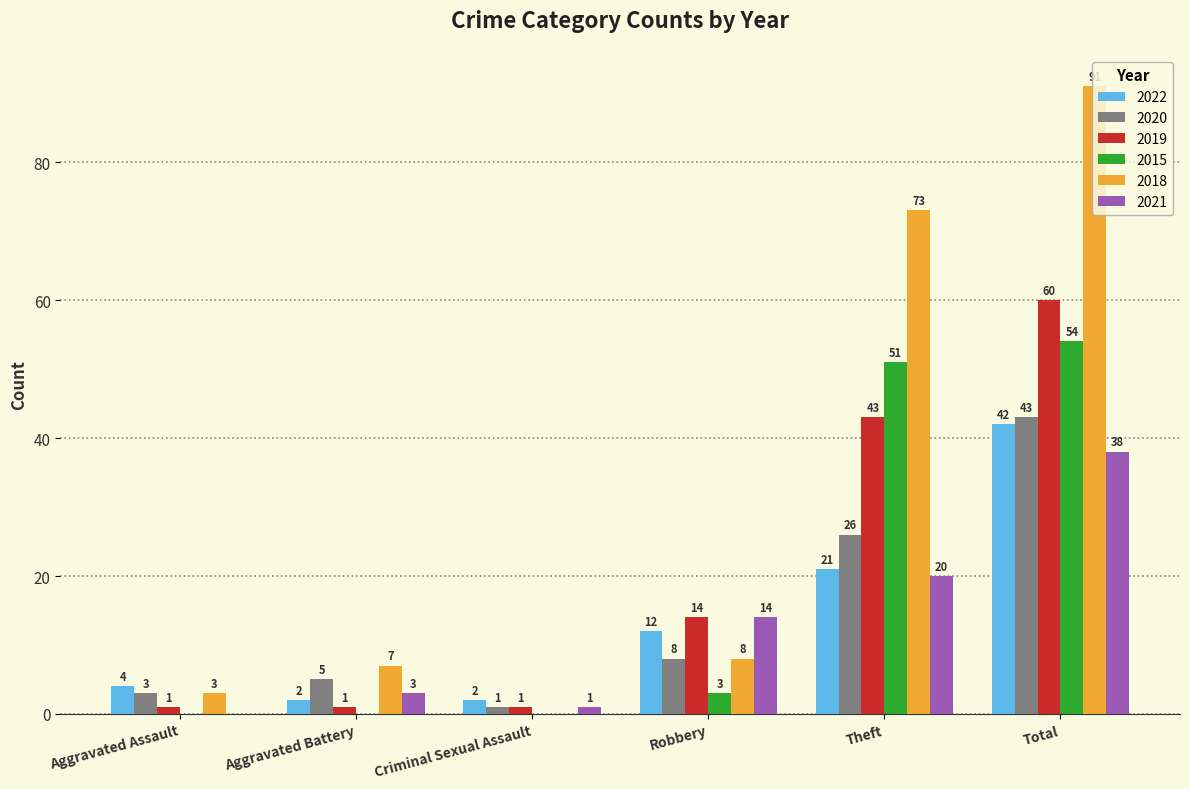

What is the average value of the 2022 series?

14